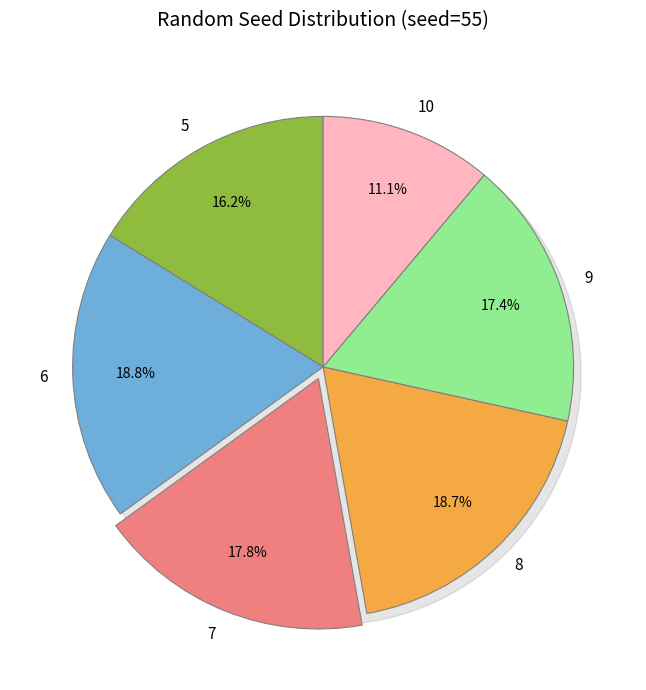

What percentage is the 7 slice, to the nearest percent?

18%